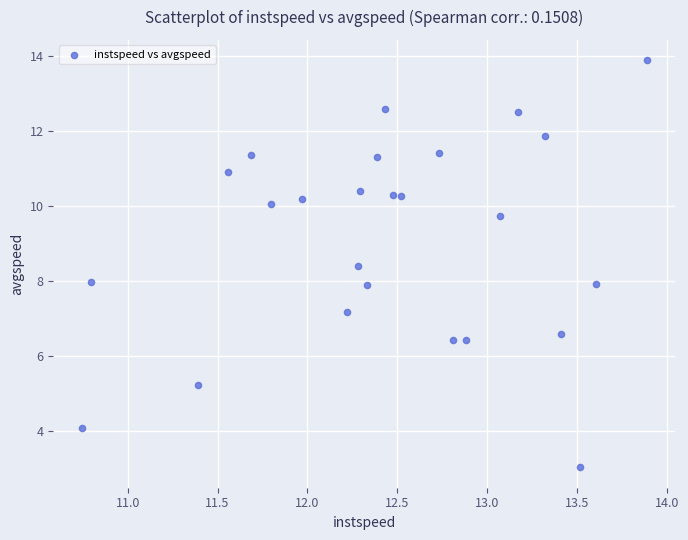

What is the range of X values (max minus min)?

3.1